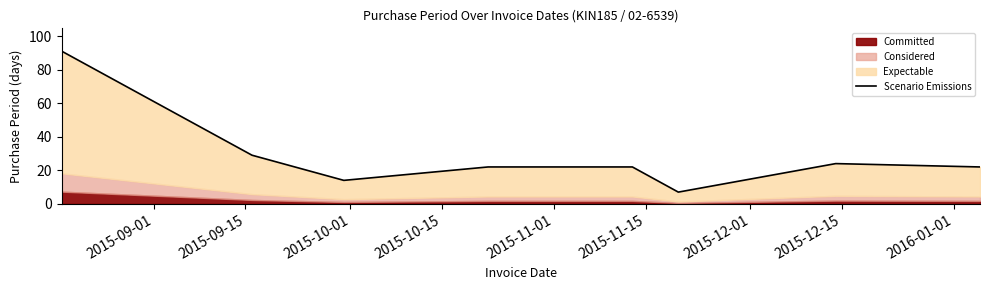

What is the difference between the maximum and minimum values?

84.0